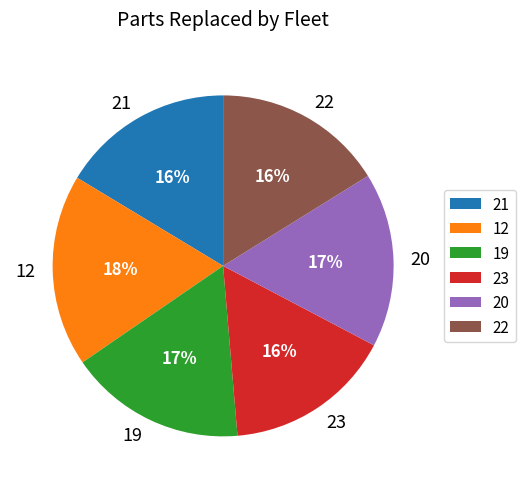

Is the sum of 20 and 12 greater than half?

No